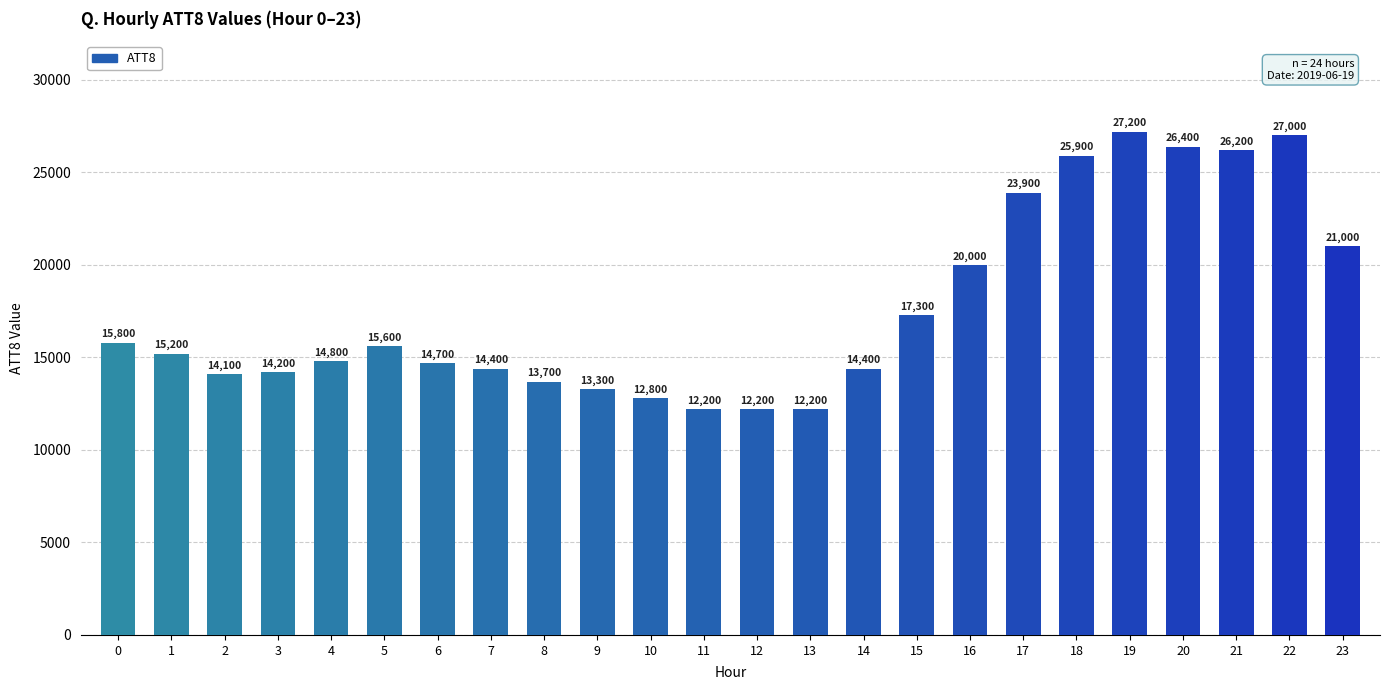

Is it true that the value at 14 is 22952?

False